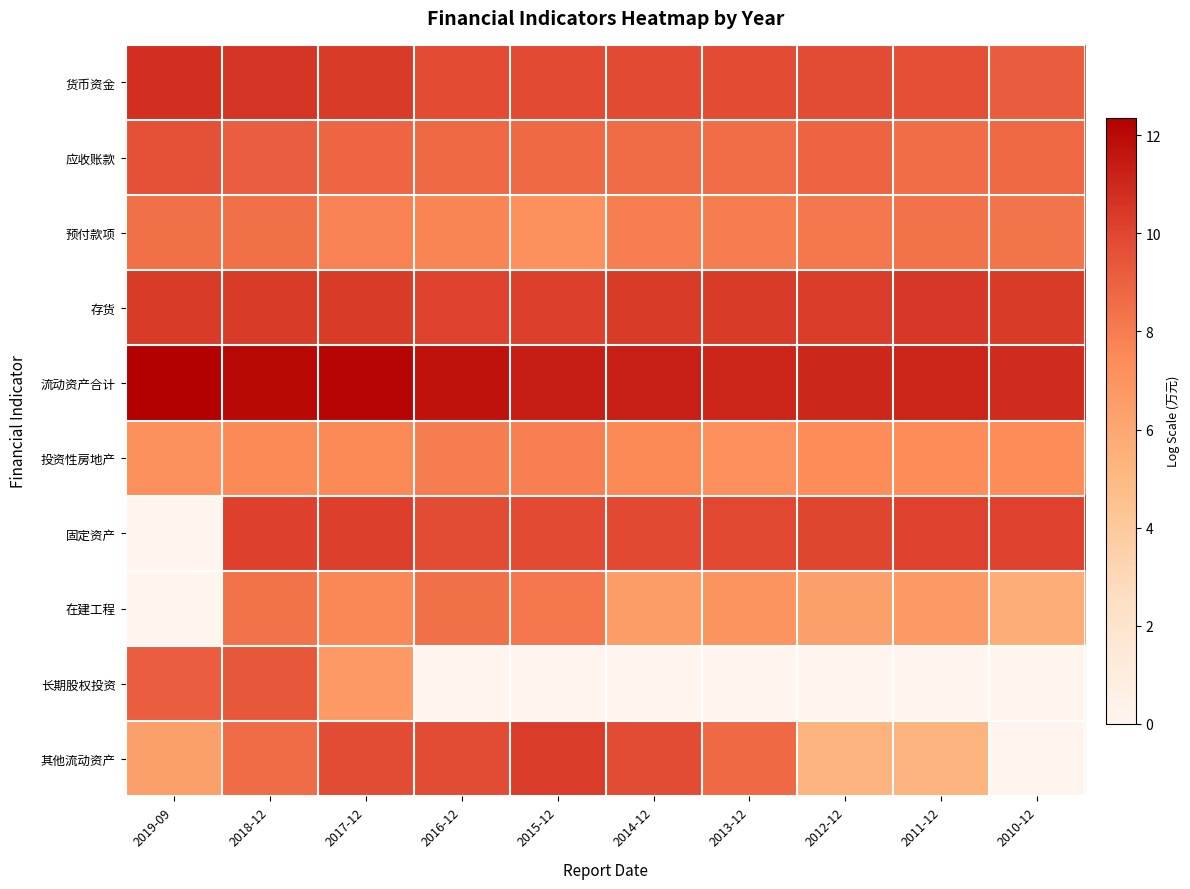

What is the spread (max minus min) of values at 2019-09?

12.4